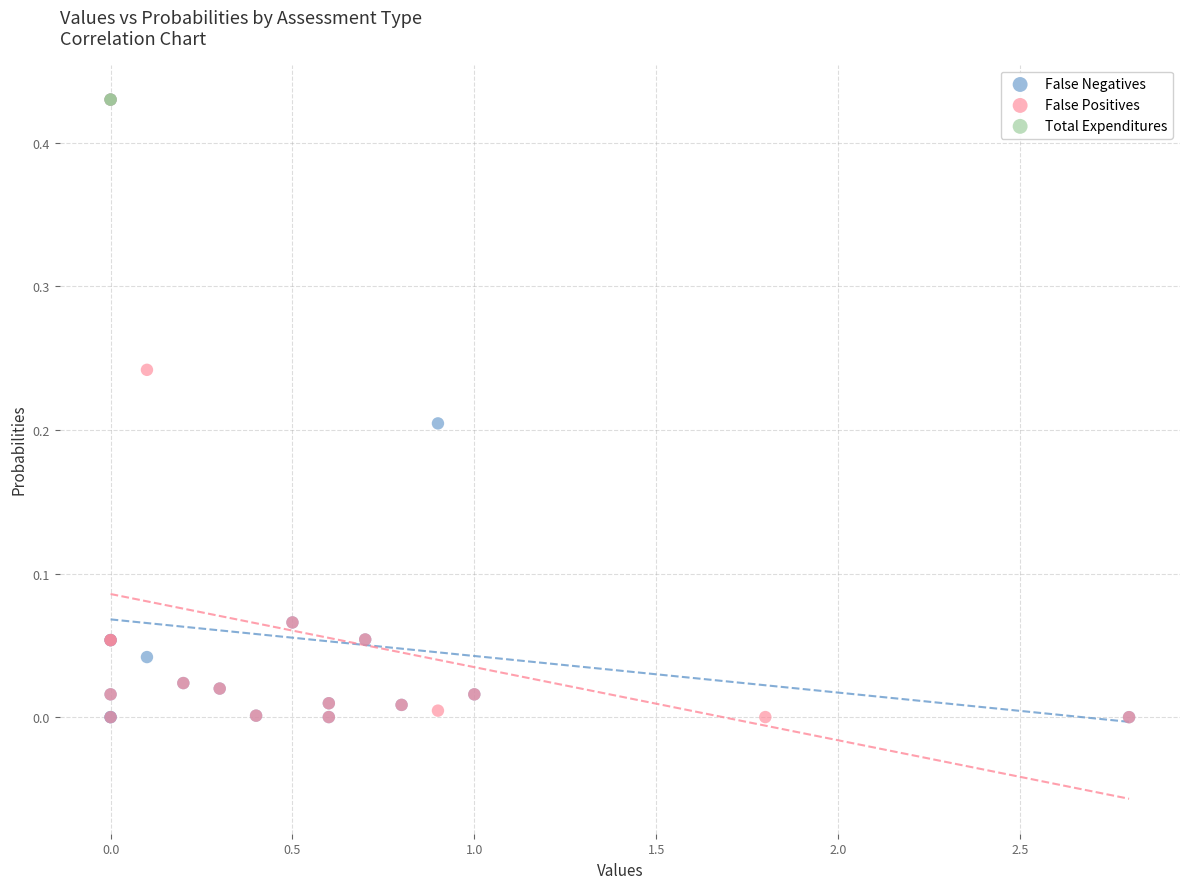

What are all the series names shown in the legend?

False Negatives, False Positives, Total Expenditures